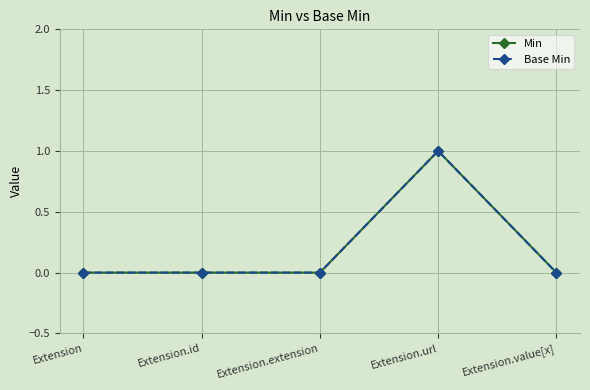

True or false: Base Min has more than 0 points higher than both neighbors.

True